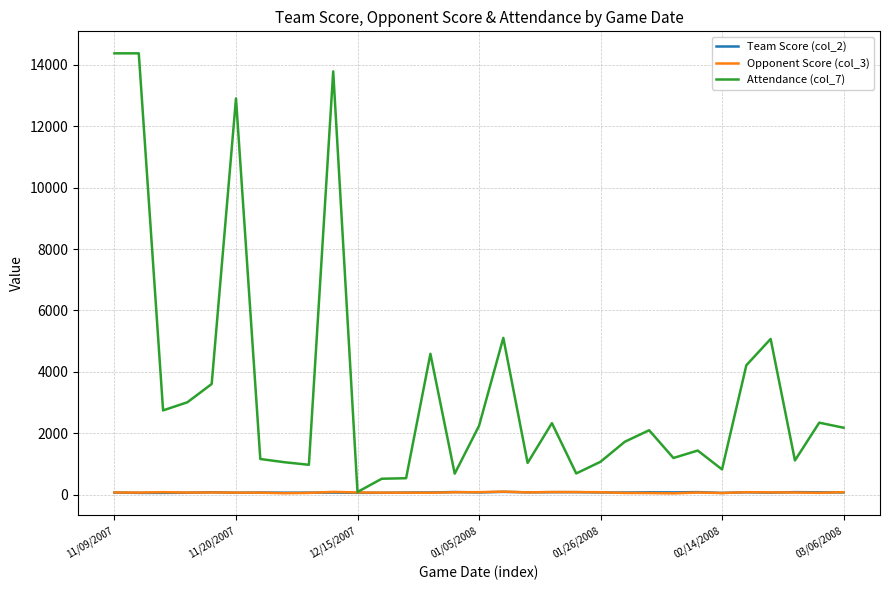

What is the maximum value shown in the chart?

14376